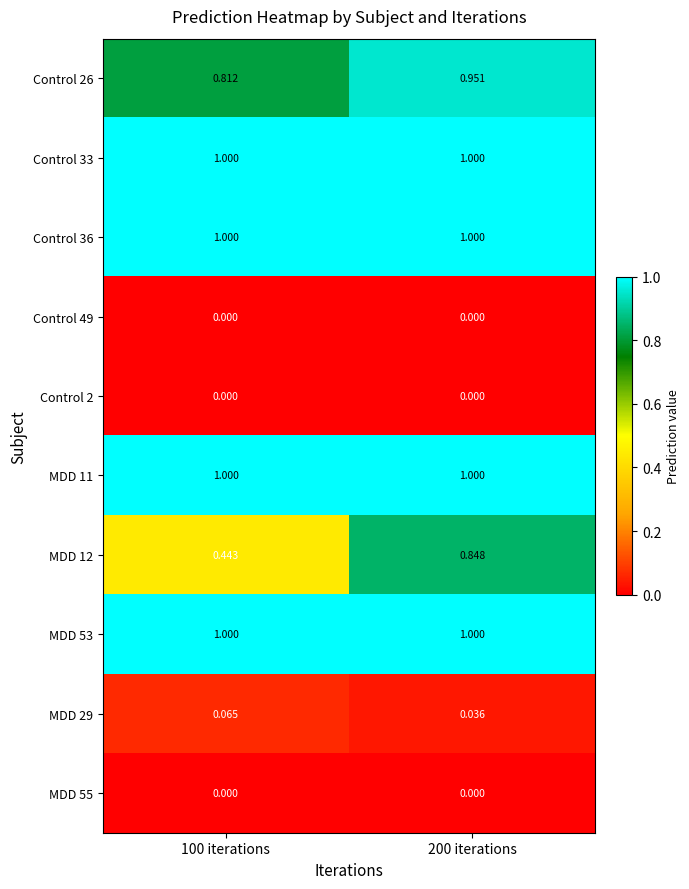

Reading left to right, list all the values displayed in this chart.

Control 26: 100 iterations=0.8	200 iterations=1.0
Control 33: 100 iterations=1.0	200 iterations=1.0
Control 36: 100 iterations=1.0	200 iterations=1.0
Control 49: 100 iterations=0.0	200 iterations=0.0
Control 2: 100 iterations=0.0	200 iterations=0.0
MDD 11: 100 iterations=1.0	200 iterations=1.0
MDD 12: 100 iterations=0.4	200 iterations=0.8
MDD 53: 100 iterations=1.0	200 iterations=1.0
MDD 29: 100 iterations=0.1	200 iterations=0.0
MDD 55: 100 iterations=0.0	200 iterations=0.0